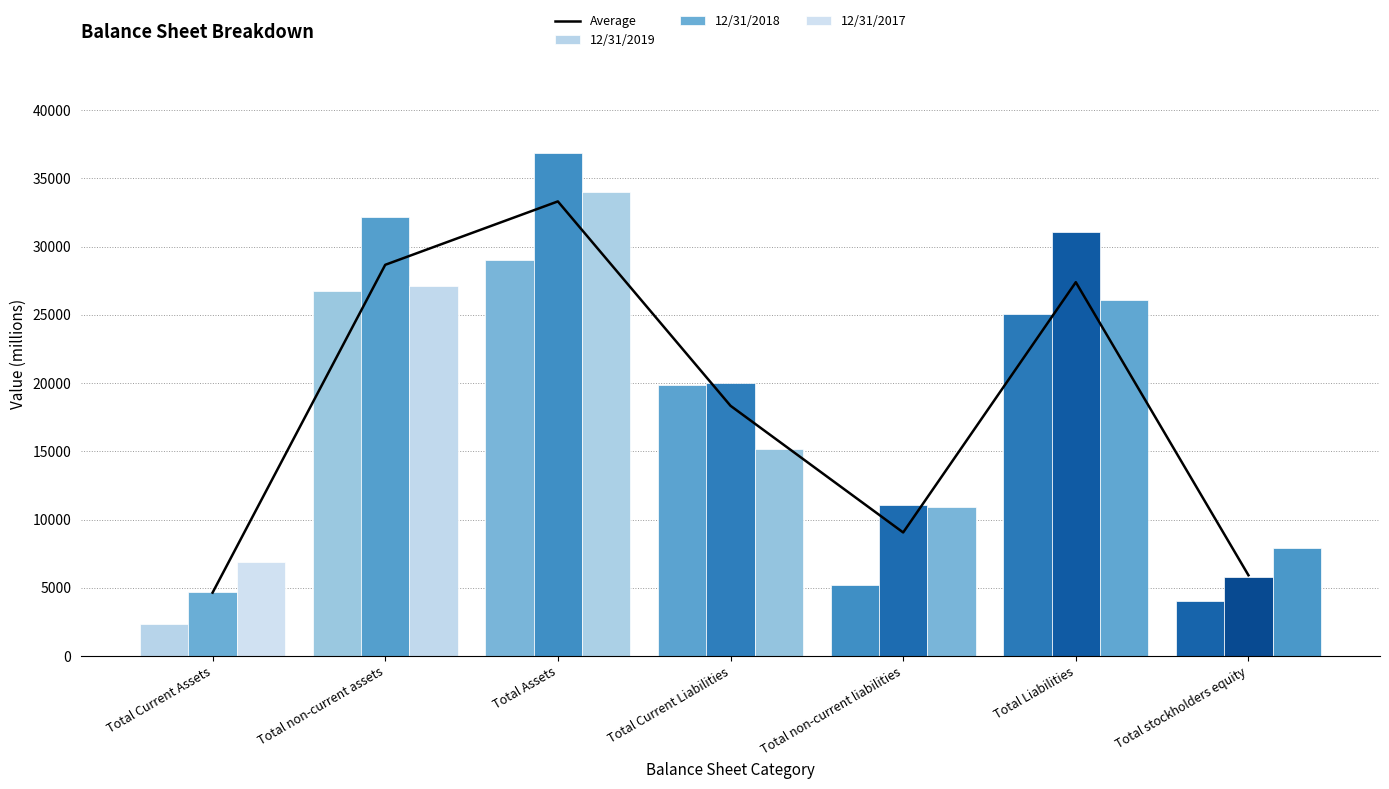

What is the total value across all series at Total Assets?

133245.3